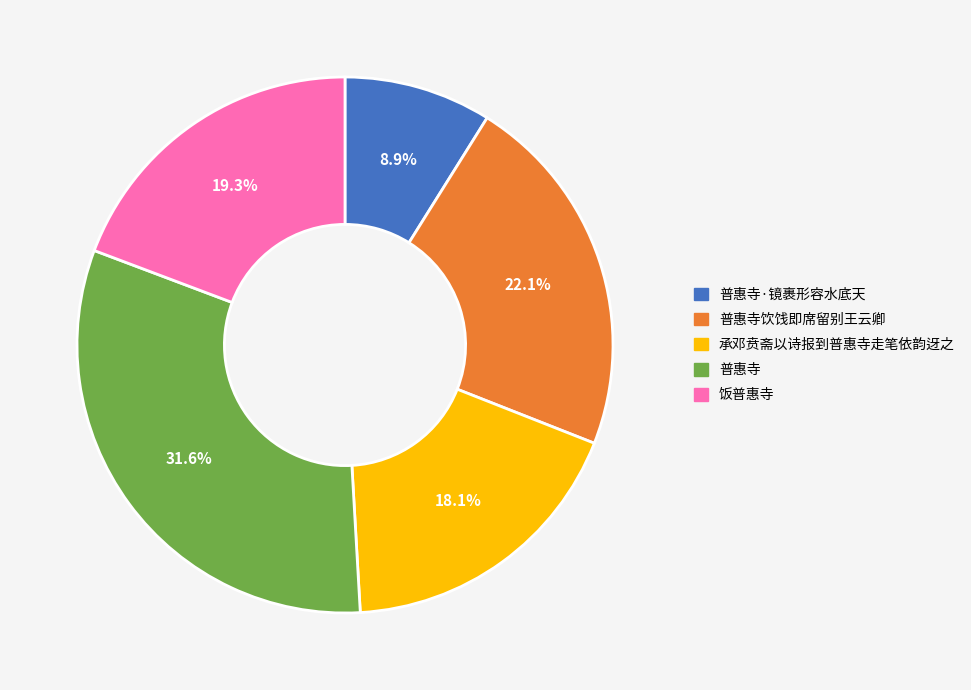

Does 普惠寺饮饯即席留别王云卿 account for over 50% of the chart?

No